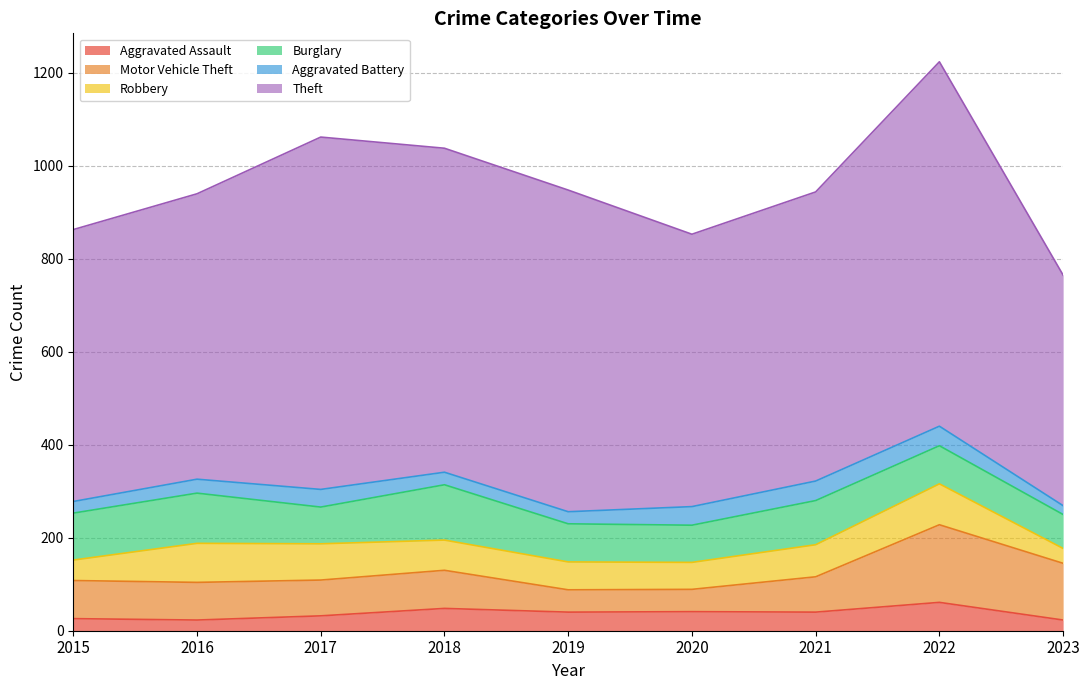

Is it true that Robbery equals 69 at 2021?

True